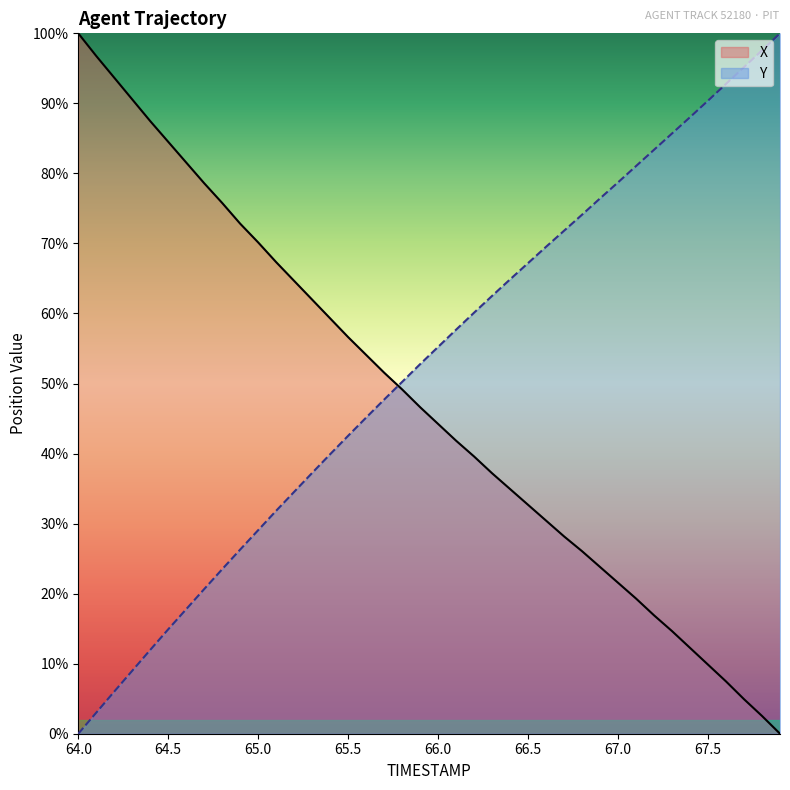

What is the difference between the X values at 65.2 and 66.4?

29.7